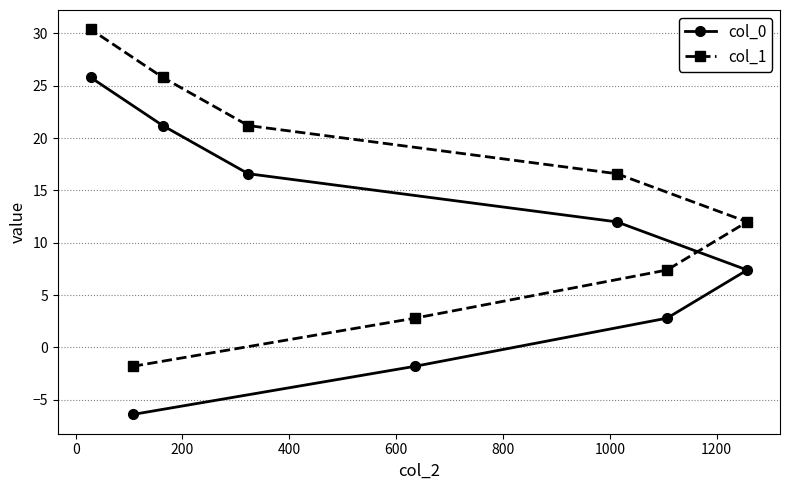

Does the chart display data point markers on the line(s)?

Yes